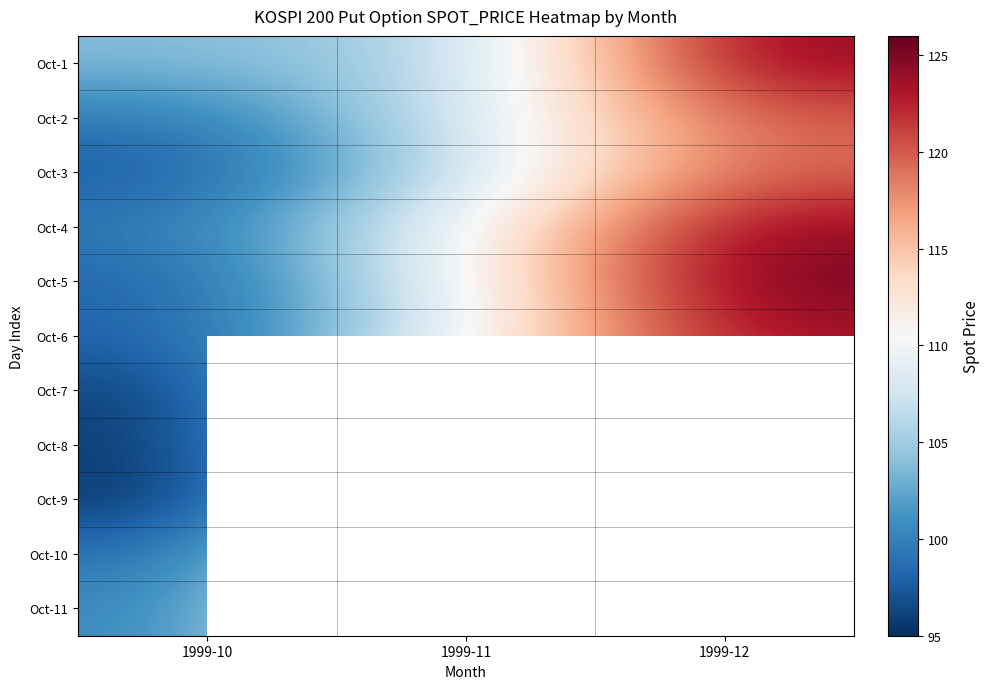

What is the difference between the highest and lowest values at 1999-11?

12.6